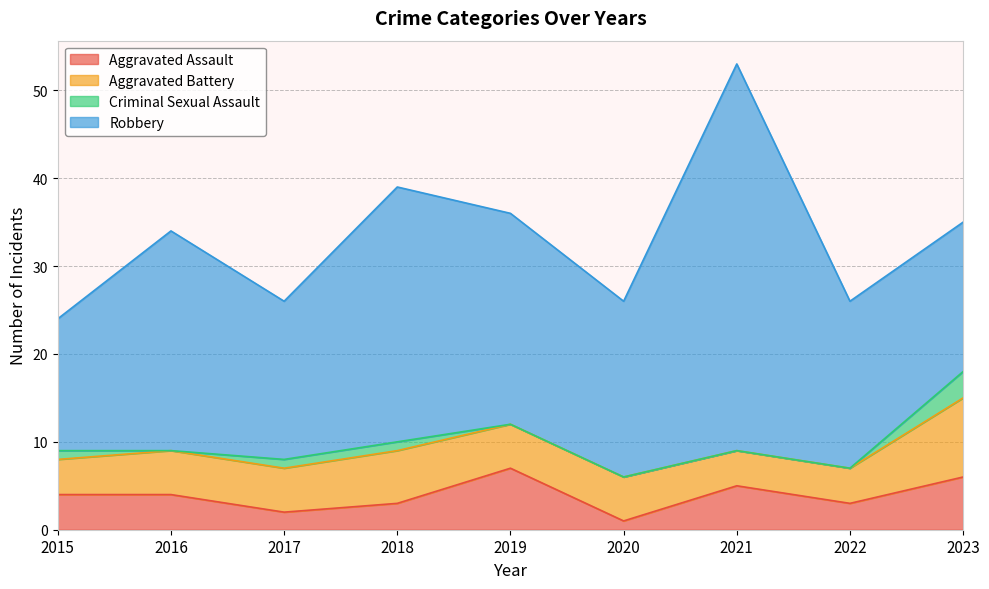

What is the total value across all series at 2021?

53